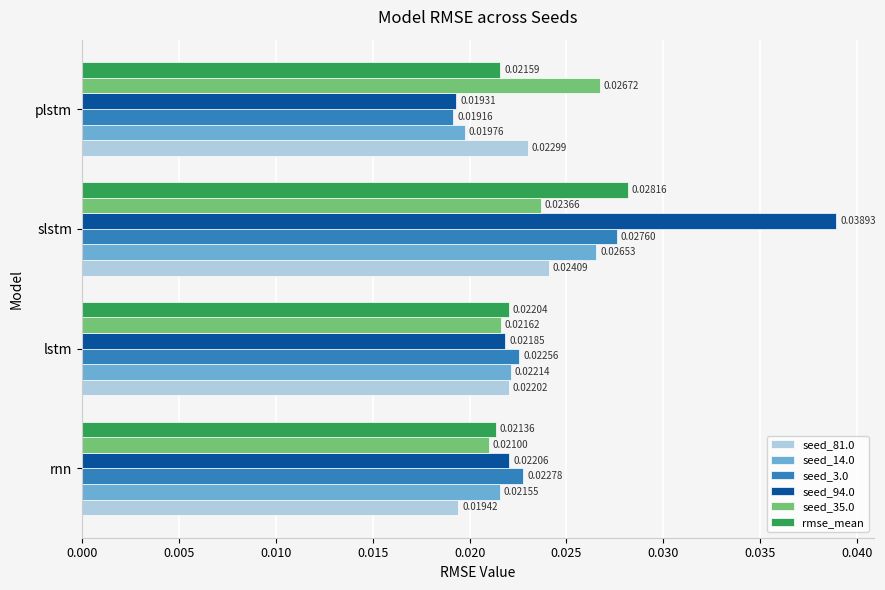

What are all the series names shown in the legend?

seed_81.0, seed_14.0, seed_3.0, seed_94.0, seed_35.0, rmse_mean